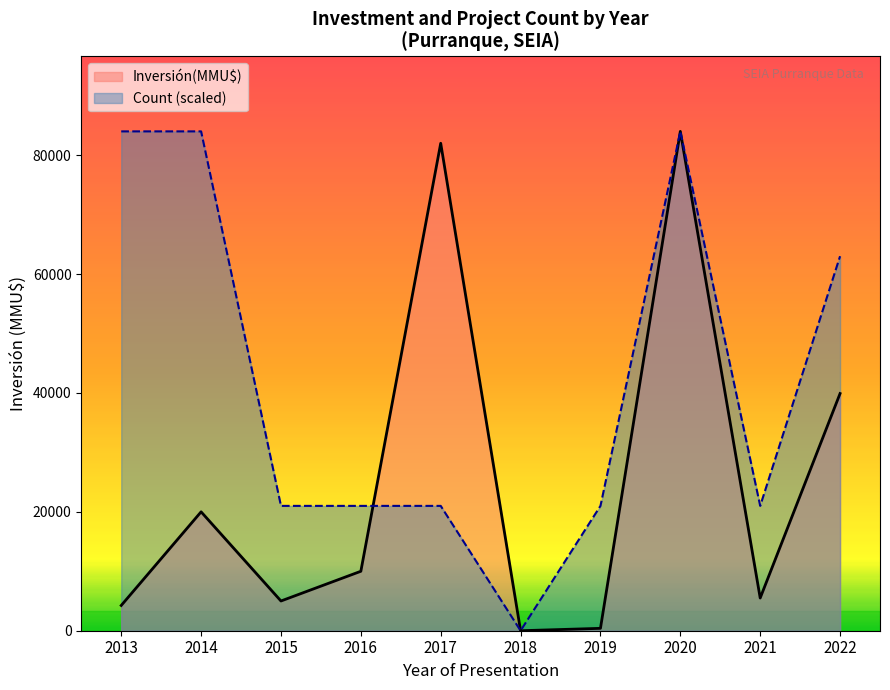

Which series has the largest total across all categories?

Count (scaled)